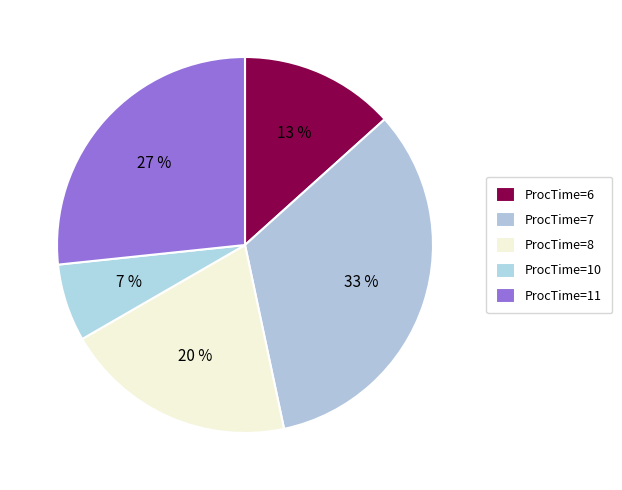

Is there any slice that represents more than half of the pie?

No